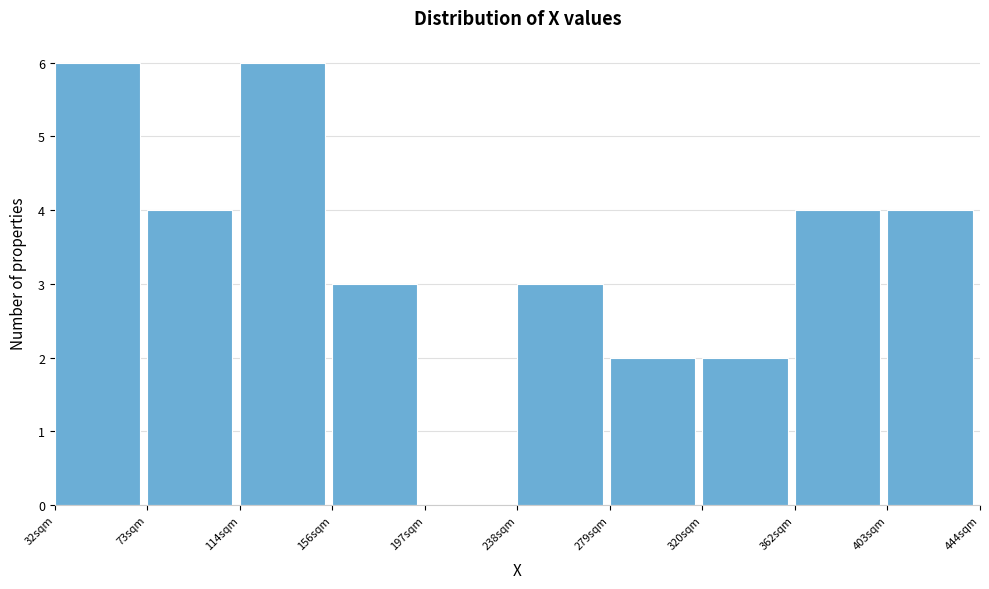

Reading left to right, transcribe this chart: for each bar, give the range it covers on the x-axis and its height. Neither the bar edges nor the heights are printed on the chart, so give them approximately, as read against the axes.

30 to 75: 6
75 to 115: 4
115 to 155: 6
155 to 195: 3
195 to 240: 0
240 to 280: 3
280 to 320: 2
320 to 360: 2
360 to 405: 4
405 to 445: 4